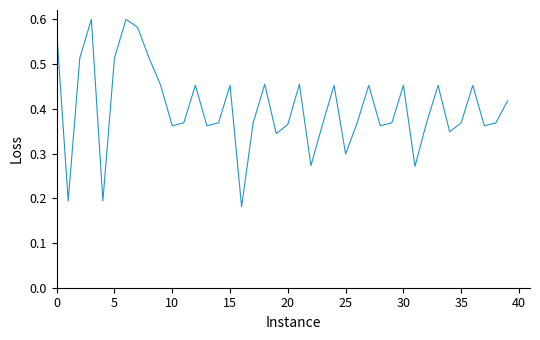

How many values are between 0 and 1?

40